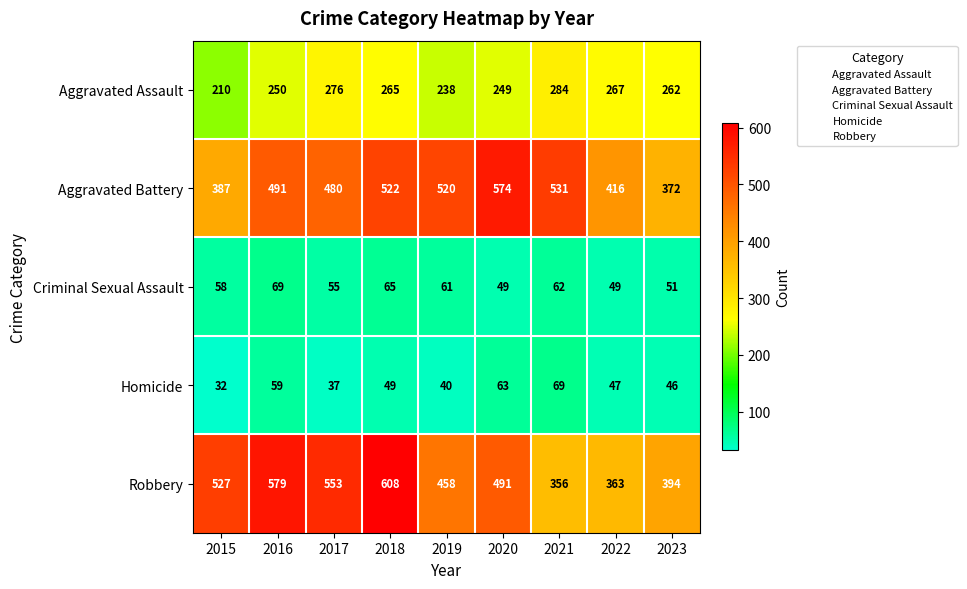

The Aggravated Battery series shows 829 at 2018. True or false?

False